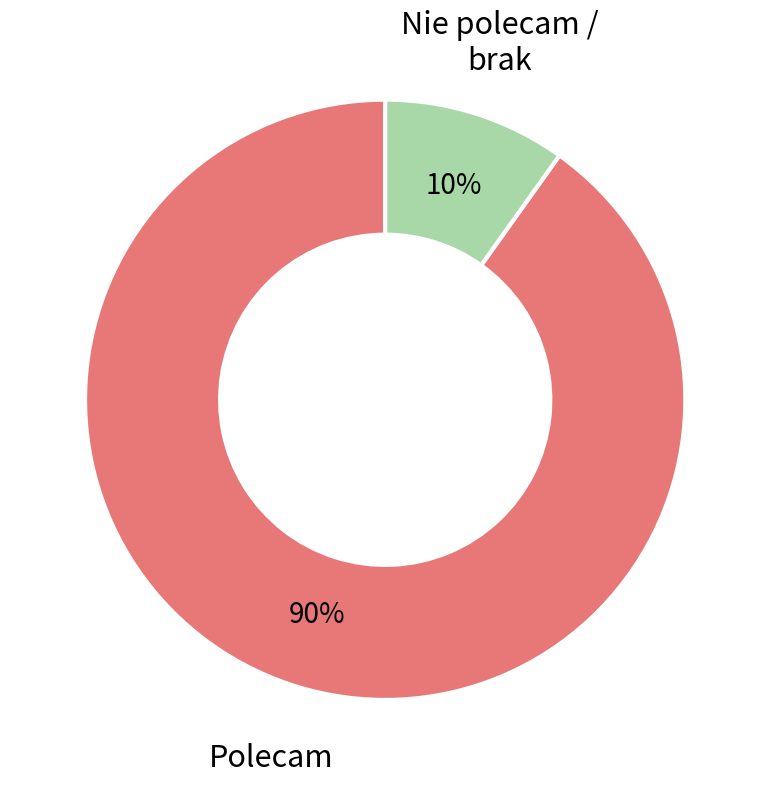

Is there a majority slice in this chart?

Yes